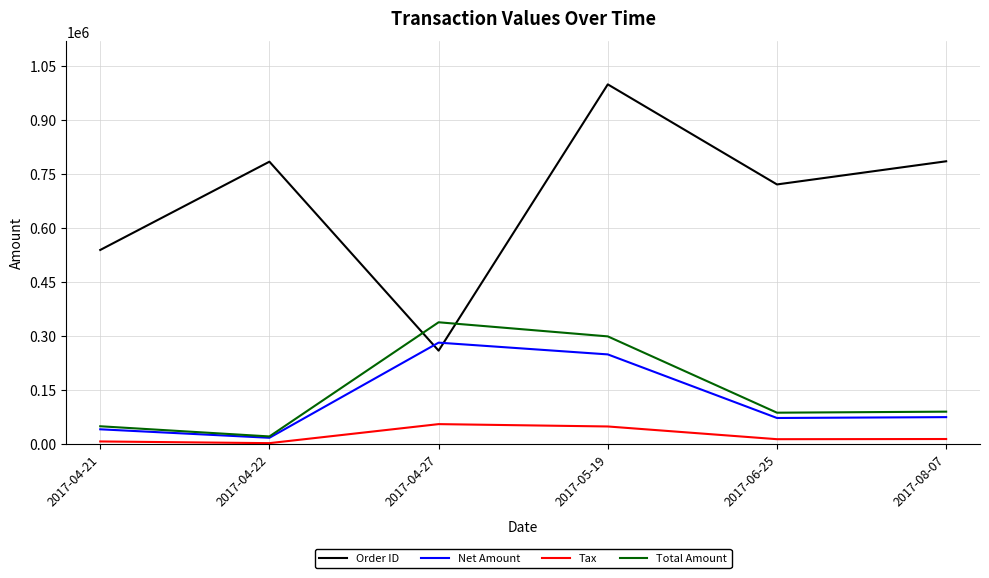

Which series has the largest total across all categories?

Order ID